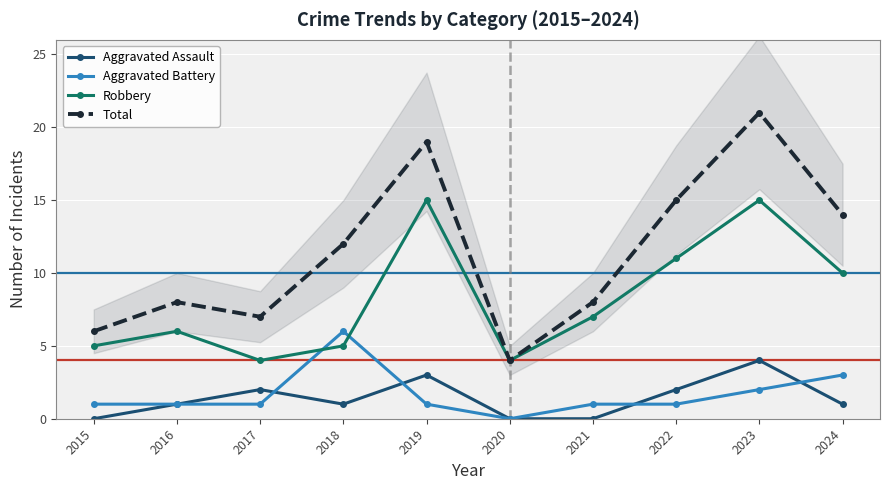

The Robbery series shows 3 at 2018. True or false?

False